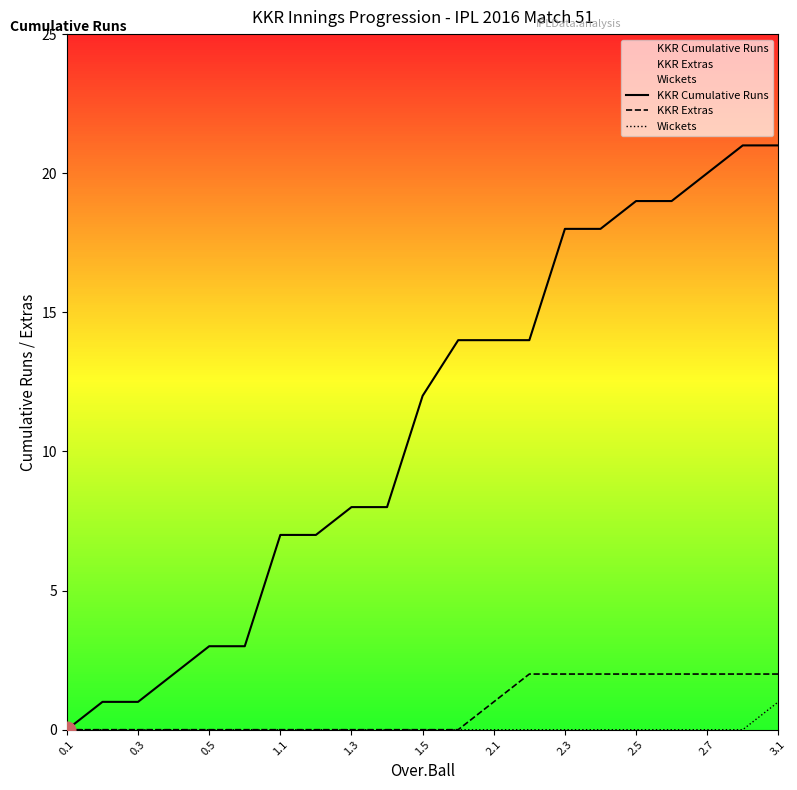

How many data points does each series have?

21